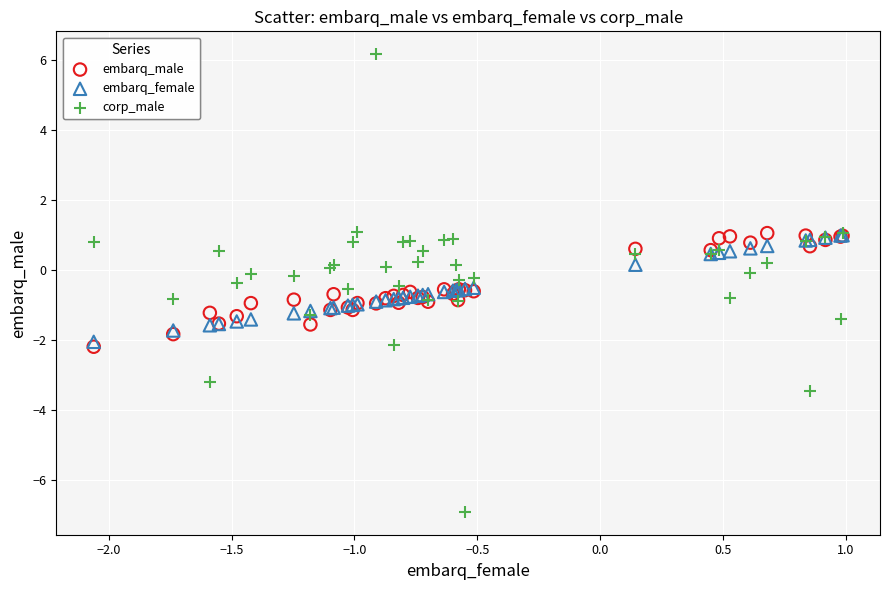

What are all the series names shown in the legend?

embarq_male, embarq_female, corp_male